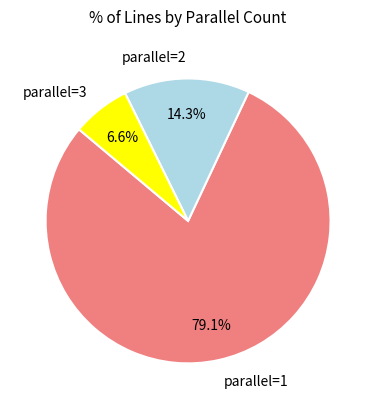

Which category accounts for the majority?

parallel=1